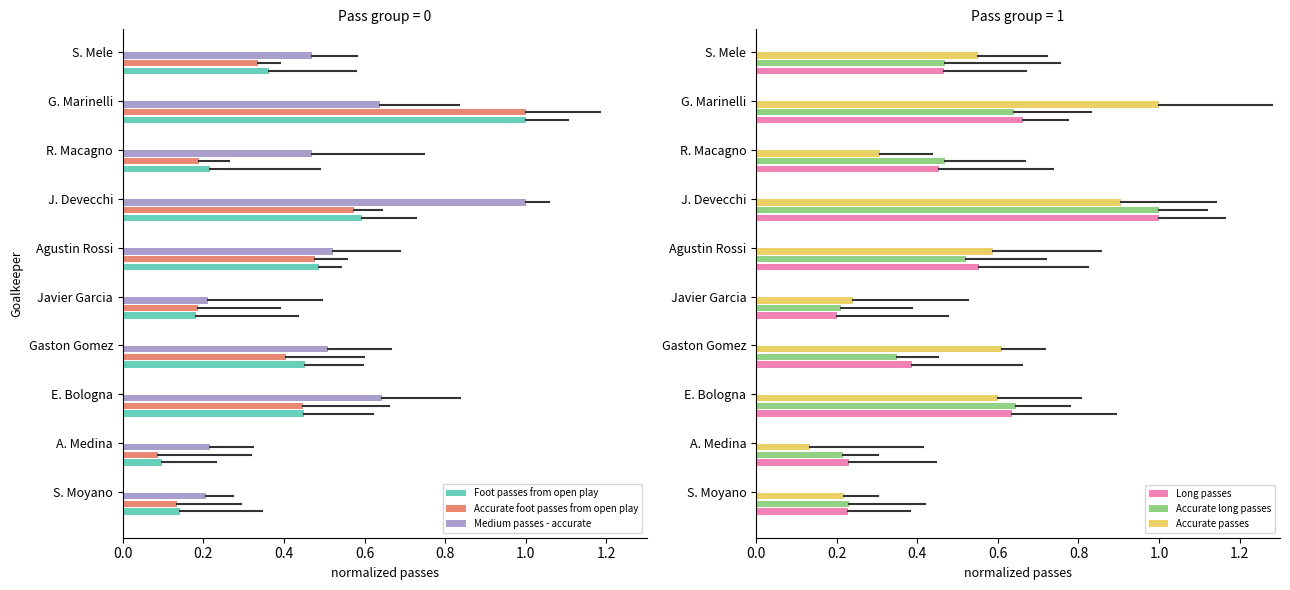

How many data points does each series have?

10